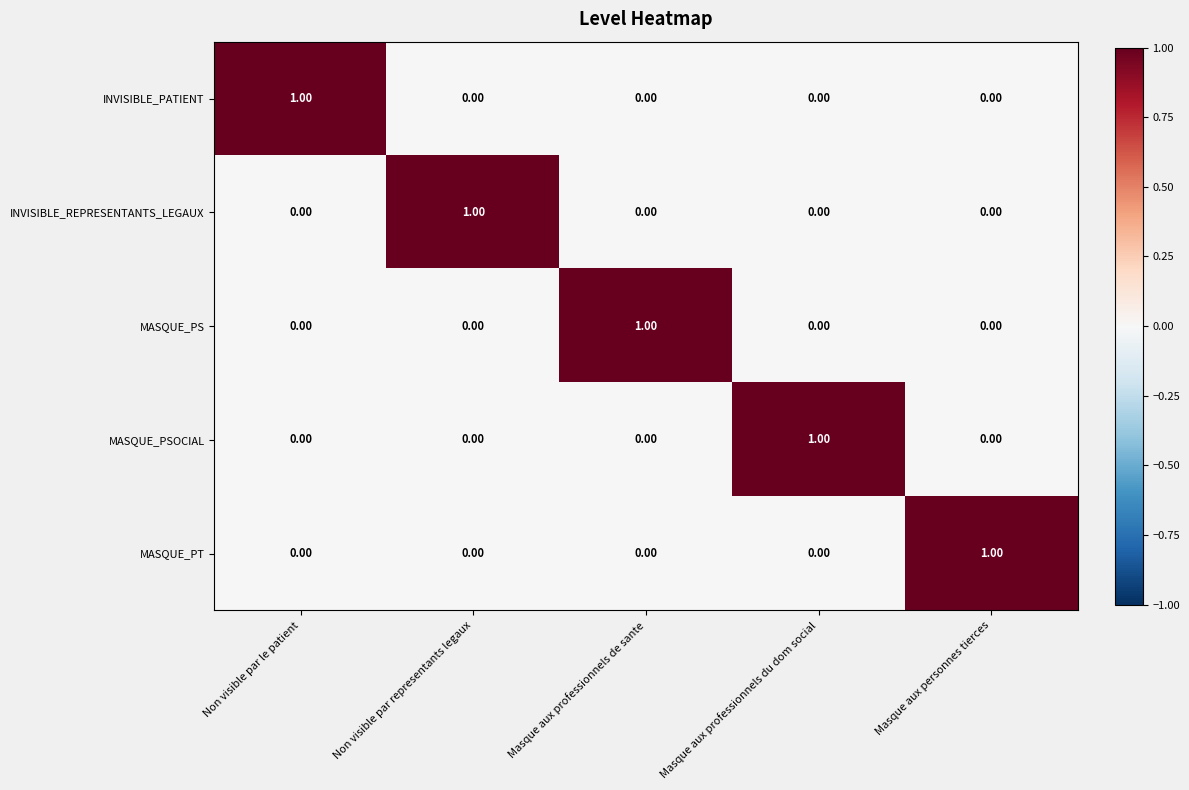

At how many categories does at least one series exceed 0?

5